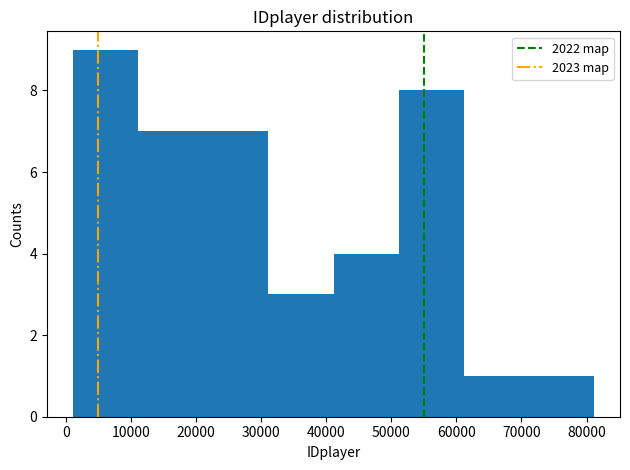

Reading left to right, transcribe this chart: for each bar, give the range it covers on the x-axis and its height. Neither the bar edges nor the heights are printed on the chart, so give them approximately, as read against the axes.

1000 to 11000: 9
11000 to 21000: 7
21000 to 31000: 7
31000 to 41000: 3
41000 to 51000: 4
51000 to 61000: 8
61000 to 71000: 1
71000 to 81000: 1